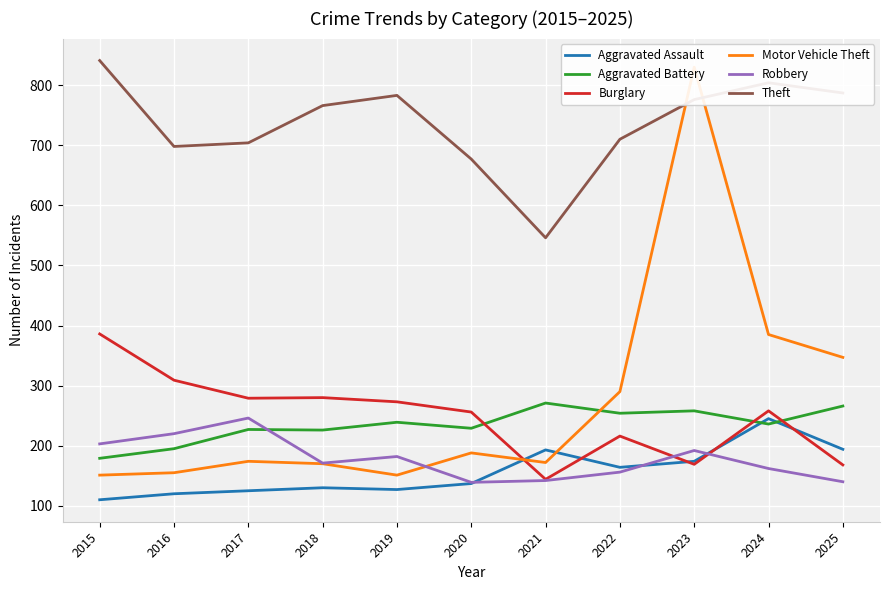

What is the difference between the highest and lowest values at 2023?

661